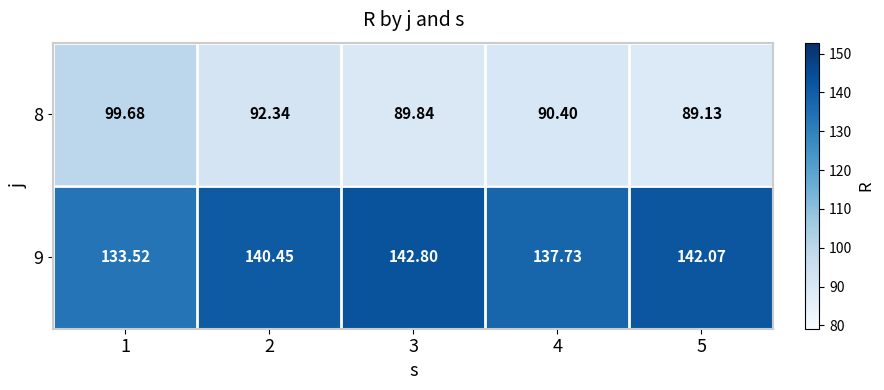

How many values in the 9 series are below 140?

2